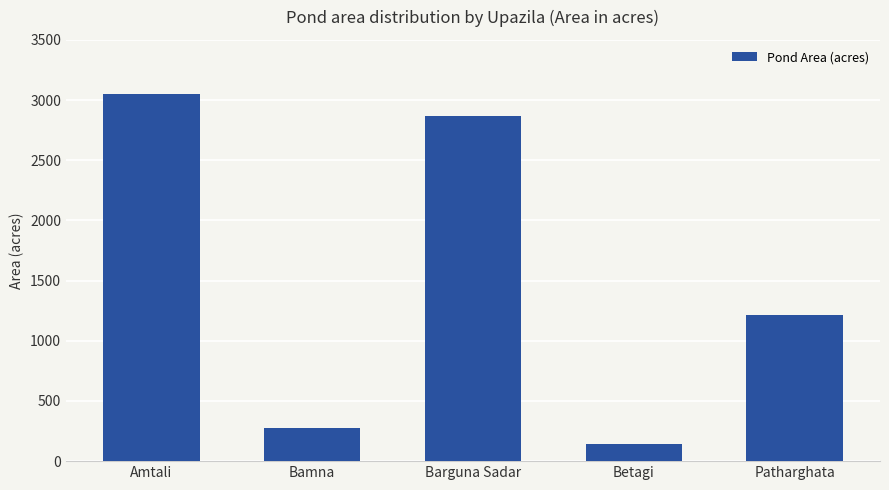

The chart shows a value of 140 at Betagi. True or false?

True